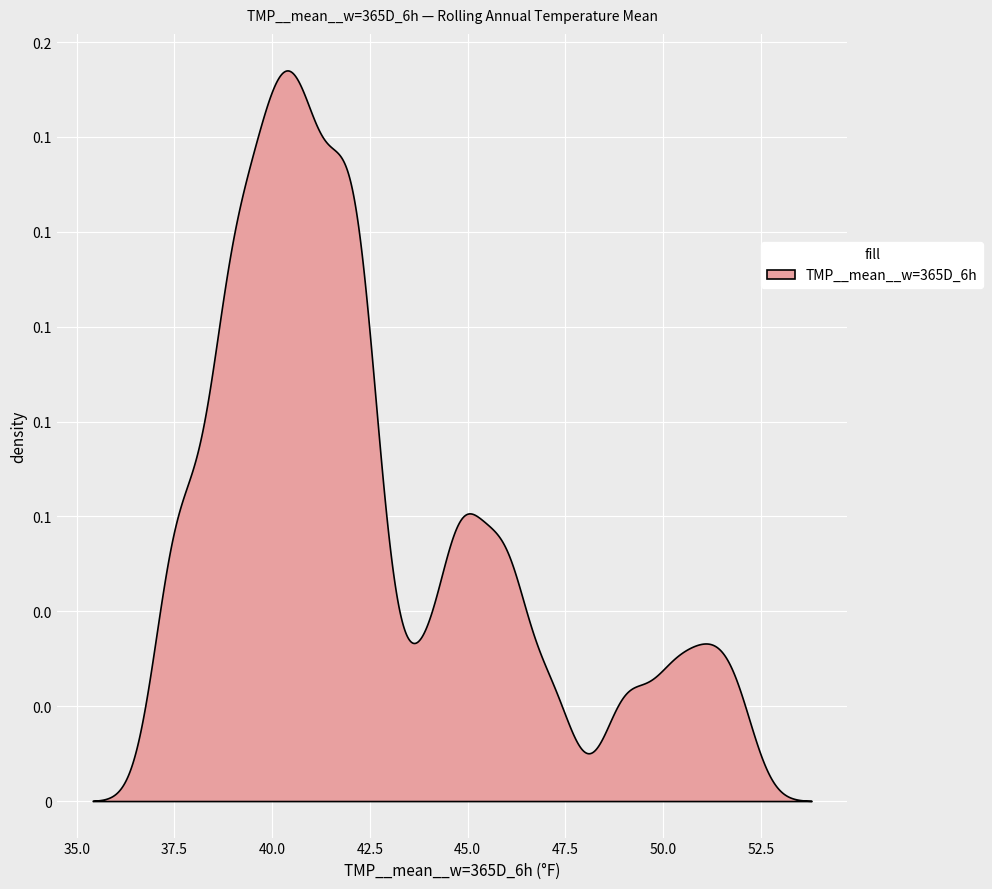

How many categories are shown in the chart?

36